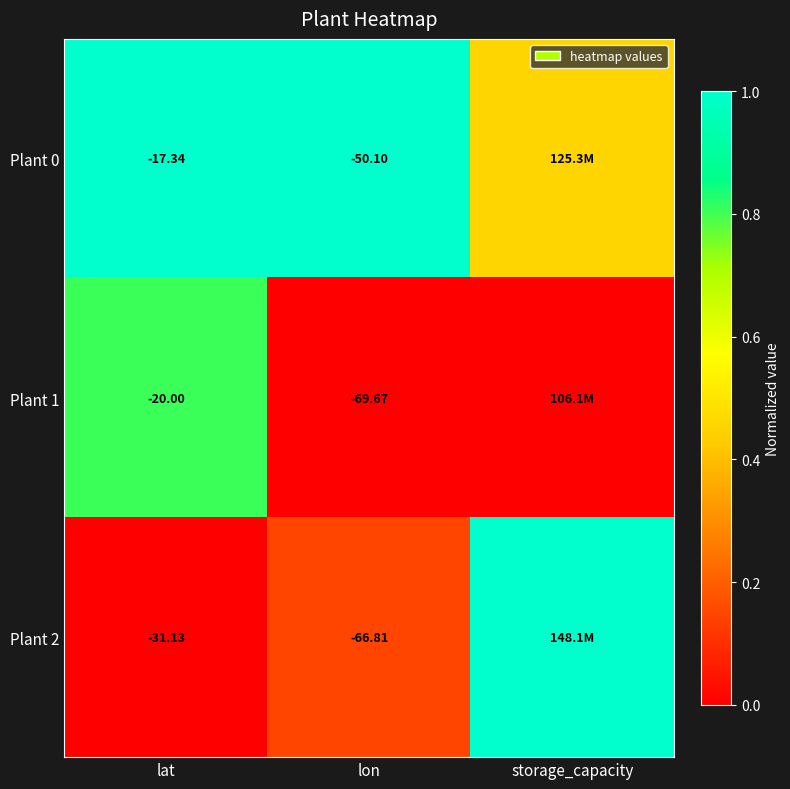

At lon, list the series in order from largest to smallest.

Plant 0, Plant 2, Plant 1